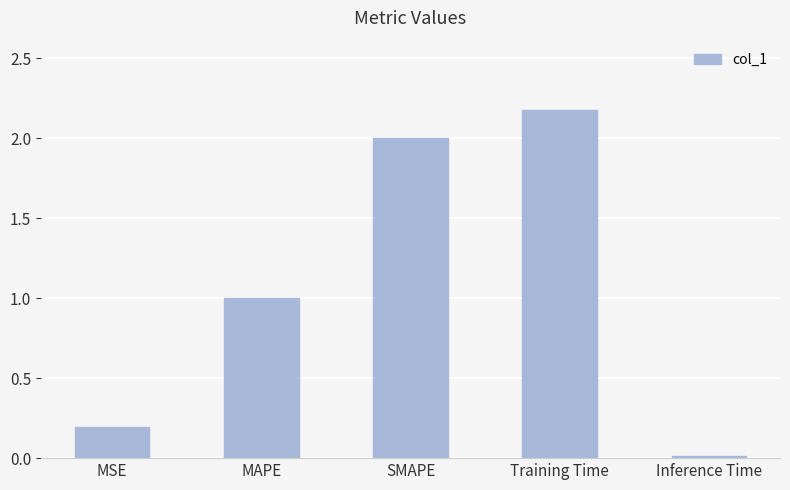

Rank the categories by value from highest to lowest.

Training Time, SMAPE, MAPE, MSE, Inference Time